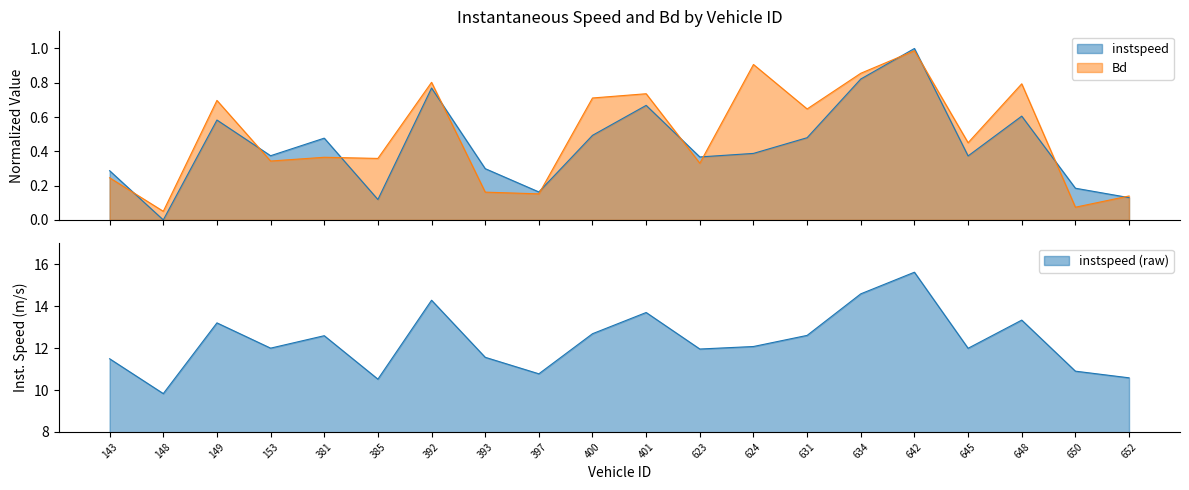

Where is instspeed nearest to the value 0?

148